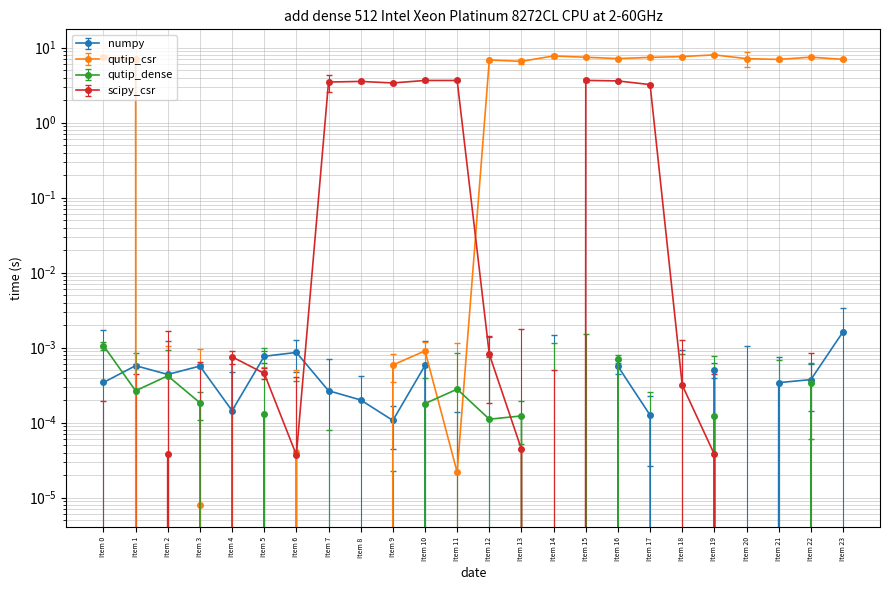

True or false: qutip_csr has more than 2 points higher than both neighbors.

True